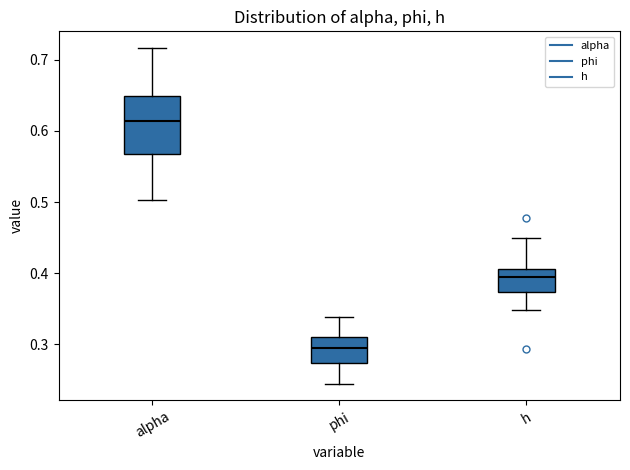

Reading left to right, read every box against the y-axis: the position of its median line, the range the box covers, and the ends of its whiskers. The values are not printed on the chart, so give them approximately, as read against the axis.

alpha: median 0.61, box 0.57 to 0.65, whiskers 0.50 to 0.72
phi: median 0.30, box 0.27 to 0.31, whiskers 0.24 to 0.34
h: median 0.39, box 0.37 to 0.41, whiskers 0.35 to 0.45